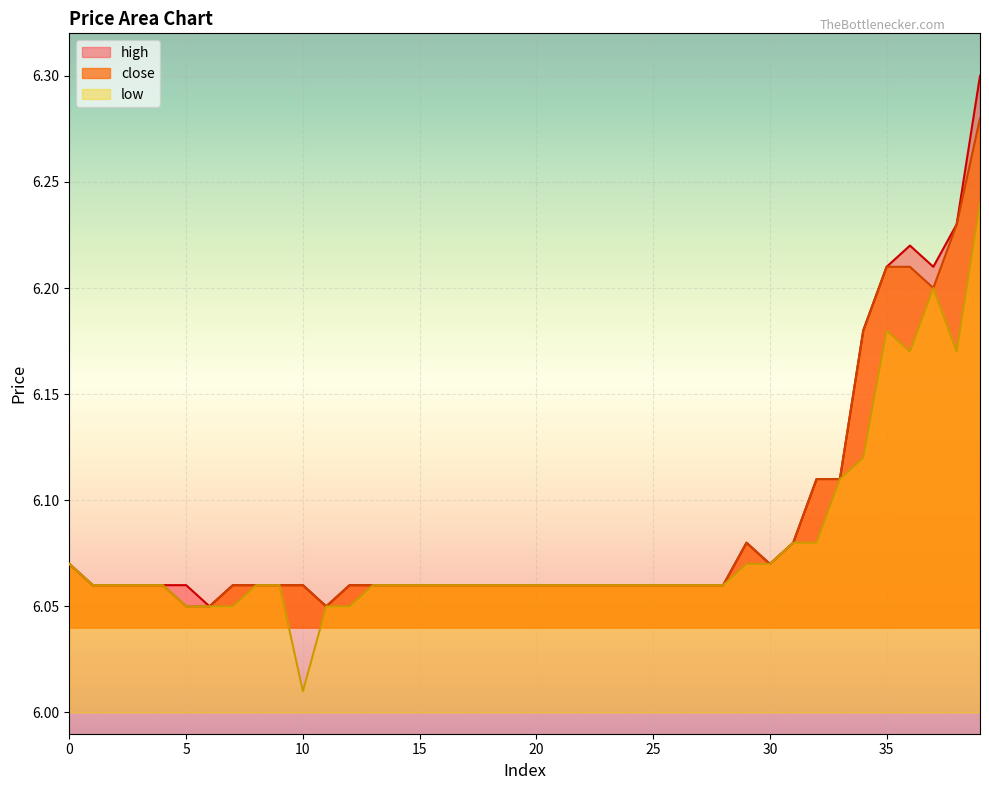

At which category is the sum across all series the highest?

39